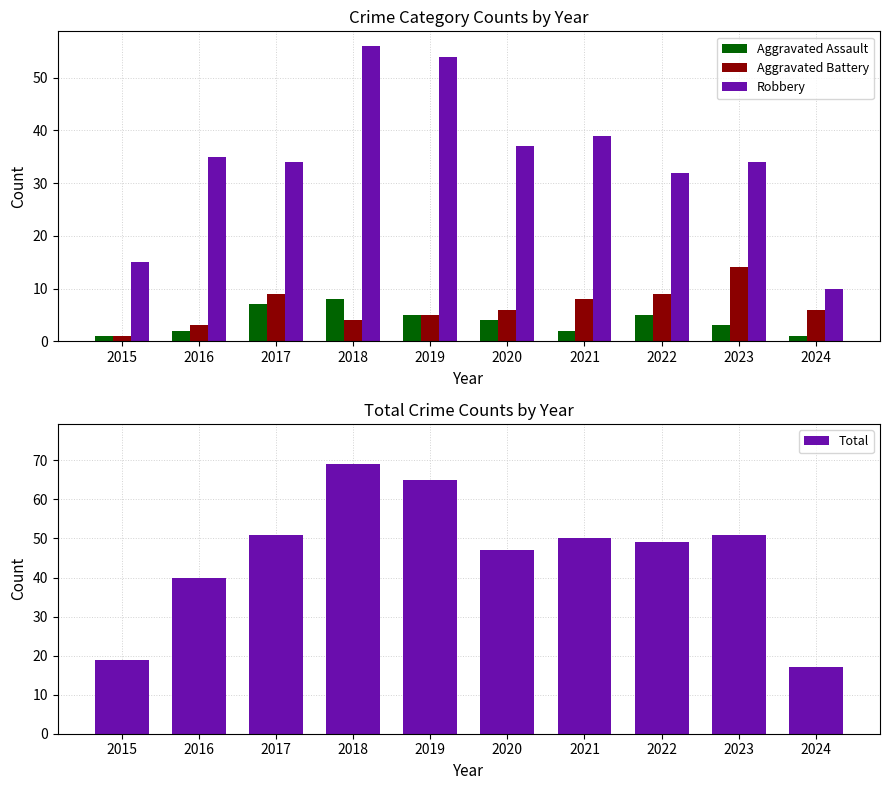

What is the maximum value shown in the chart?

69